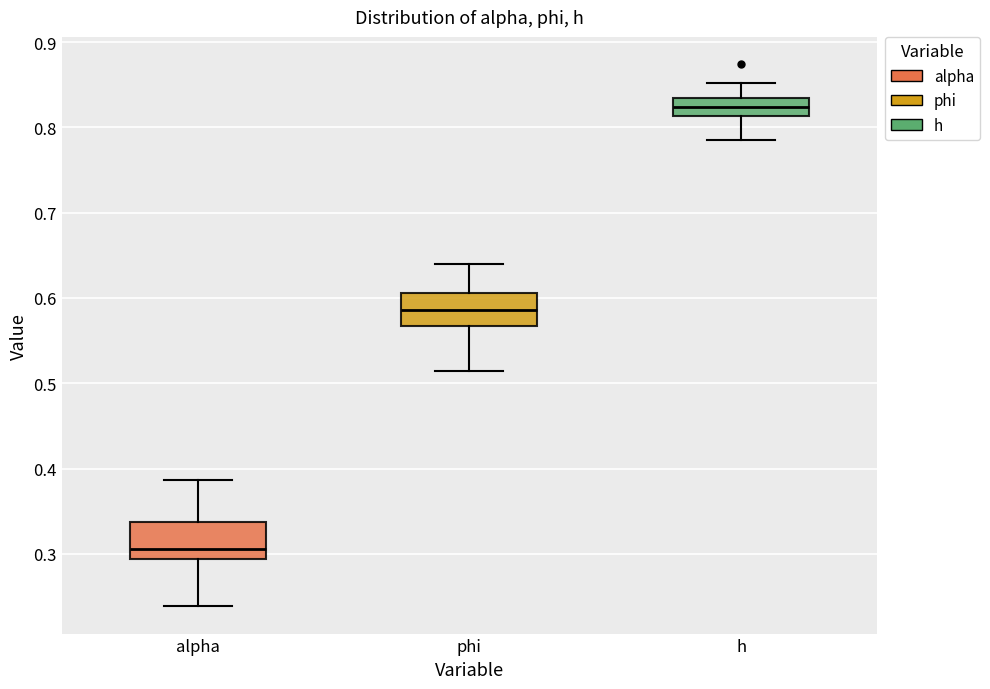

Where does the upper whisker of the box for phi end on the y-axis? The values are not printed on the chart, so give them approximately, as read against the axis.

0.64